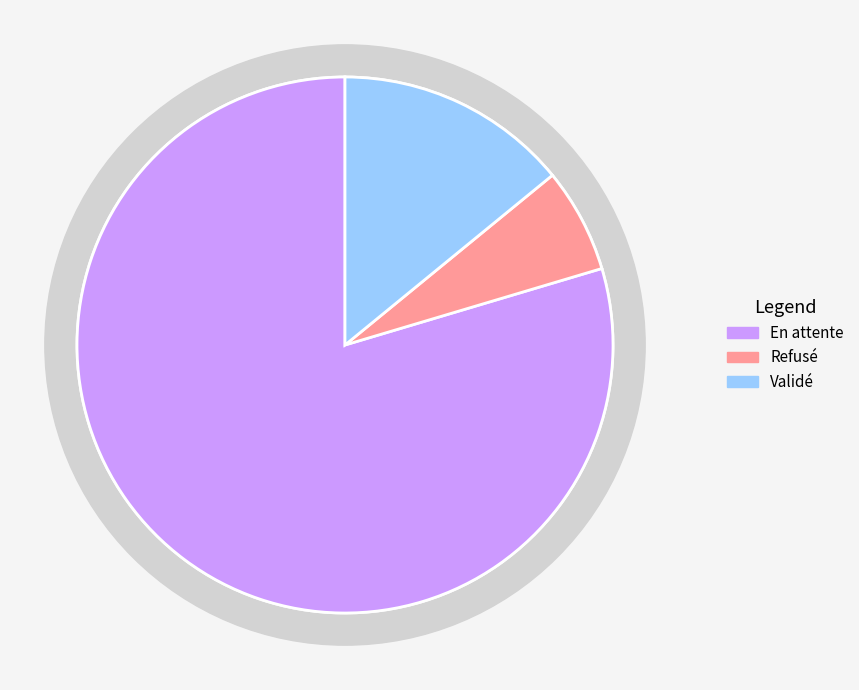

True or false: Refusé accounts for 19% of the total.

False